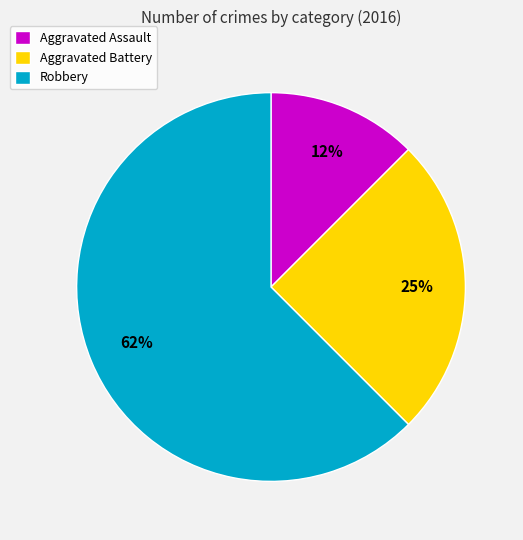

To the nearest percent, what percentage of the pie is Aggravated Battery?

25%